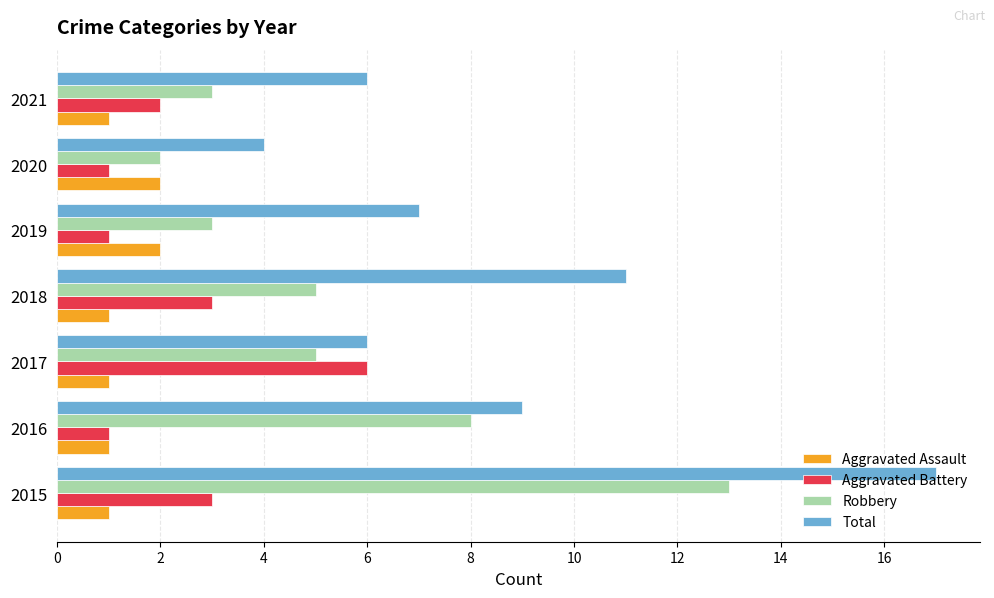

Which series has the largest range (max minus min)?

Total